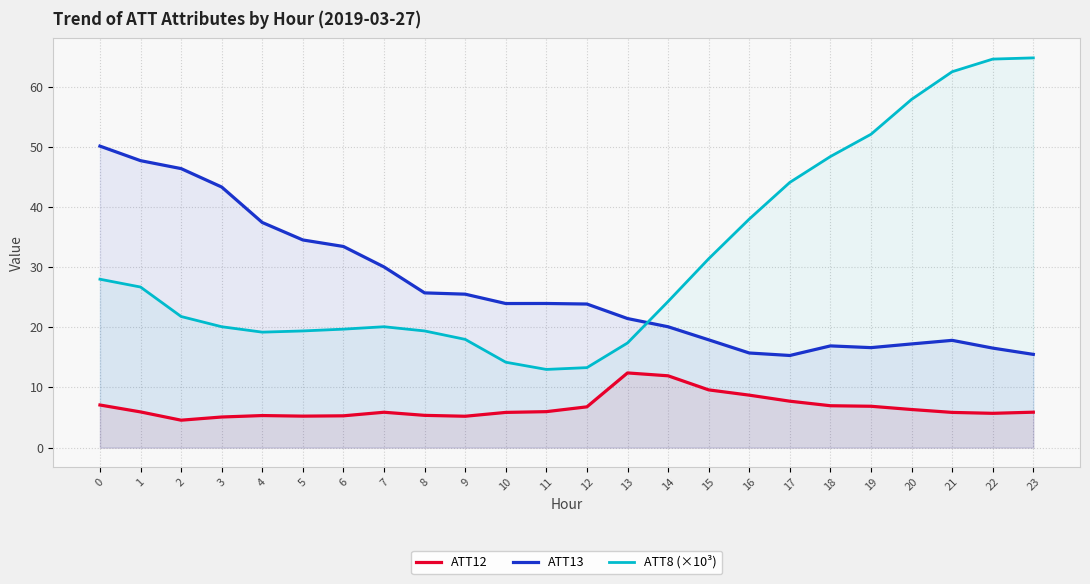

Reading right to left, extract all data points from this chart.

ATT12: 23=5.9	22=5.7	21=5.9	20=6.3	19=6.9	18=7.0	17=7.7	16=8.7	15=9.6	14=11.9	13=12.4	12=6.8	11=6.0	10=5.9	9=5.2	8=5.4	7=5.9	6=5.3	5=5.2	4=5.3	3=5.1	2=4.6	1=5.9	0=7.1
ATT13: 23=15.5	22=16.5	21=17.8	20=17.2	19=16.6	18=16.9	17=15.3	16=15.7	15=17.9	14=20.1	13=21.5	12=23.9	11=24.0	10=24.0	9=25.5	8=25.7	7=30.0	6=33.4	5=34.5	4=37.4	3=43.3	2=46.4	1=47.7	0=50.1
ATT8 (×10³): 23=64.8	22=64.6	21=62.5	20=57.9	19=52.1	18=48.4	17=44.1	16=38.0	15=31.4	14=24.3	13=17.4	12=13.3	11=13.0	10=14.2	9=18.0	8=19.4	7=20.1	6=19.7	5=19.4	4=19.2	3=20.1	2=21.8	1=26.7	0=28.0